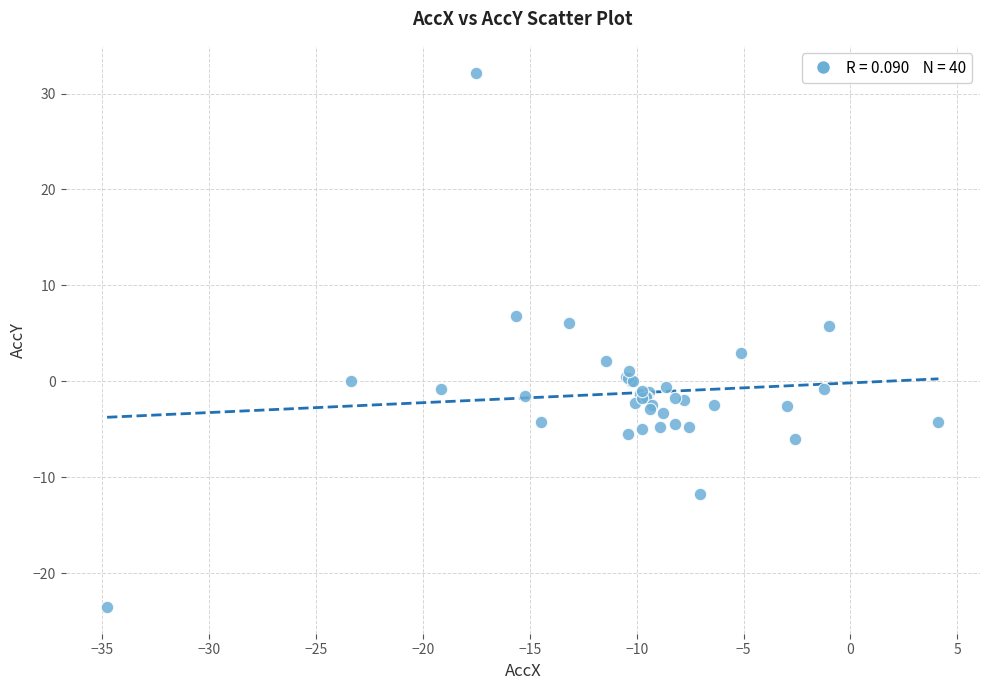

What Y value in the scatter plot is closest to 4?

3.0